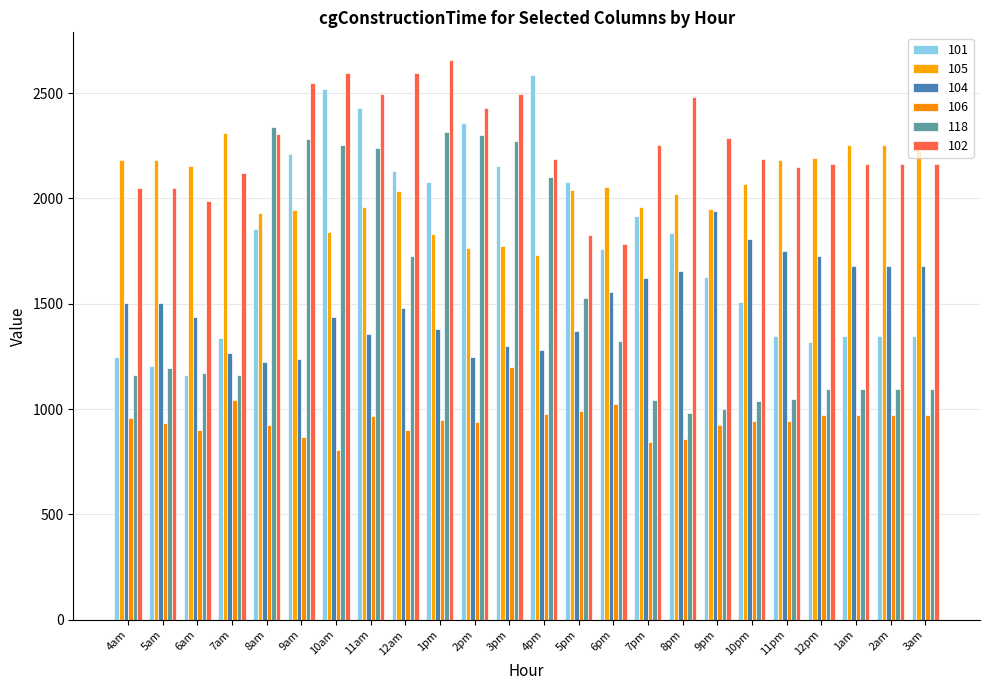

At which category does the chart reach its minimum across all series?

10am